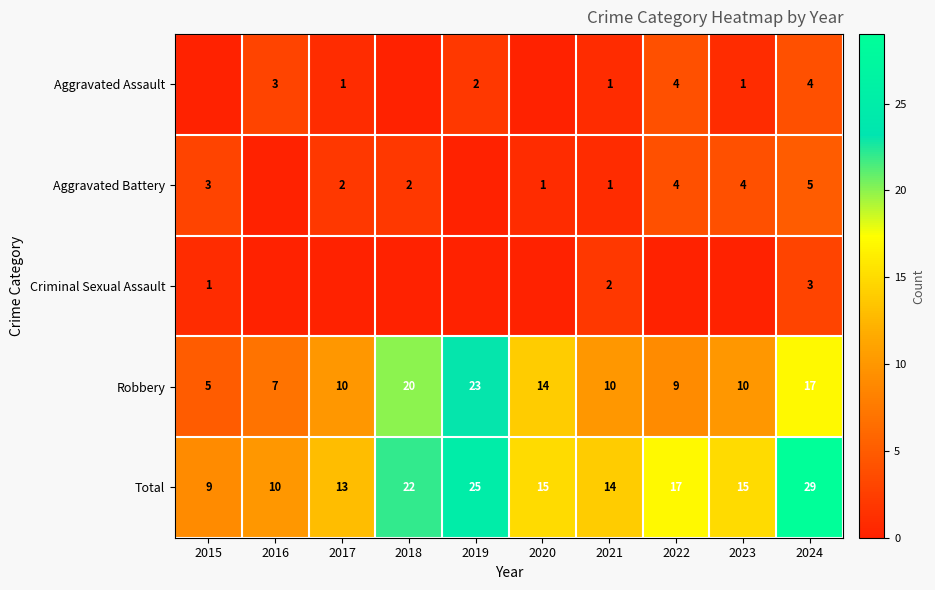

The value of Aggravated Battery at 2021 is 1. True or false?

True